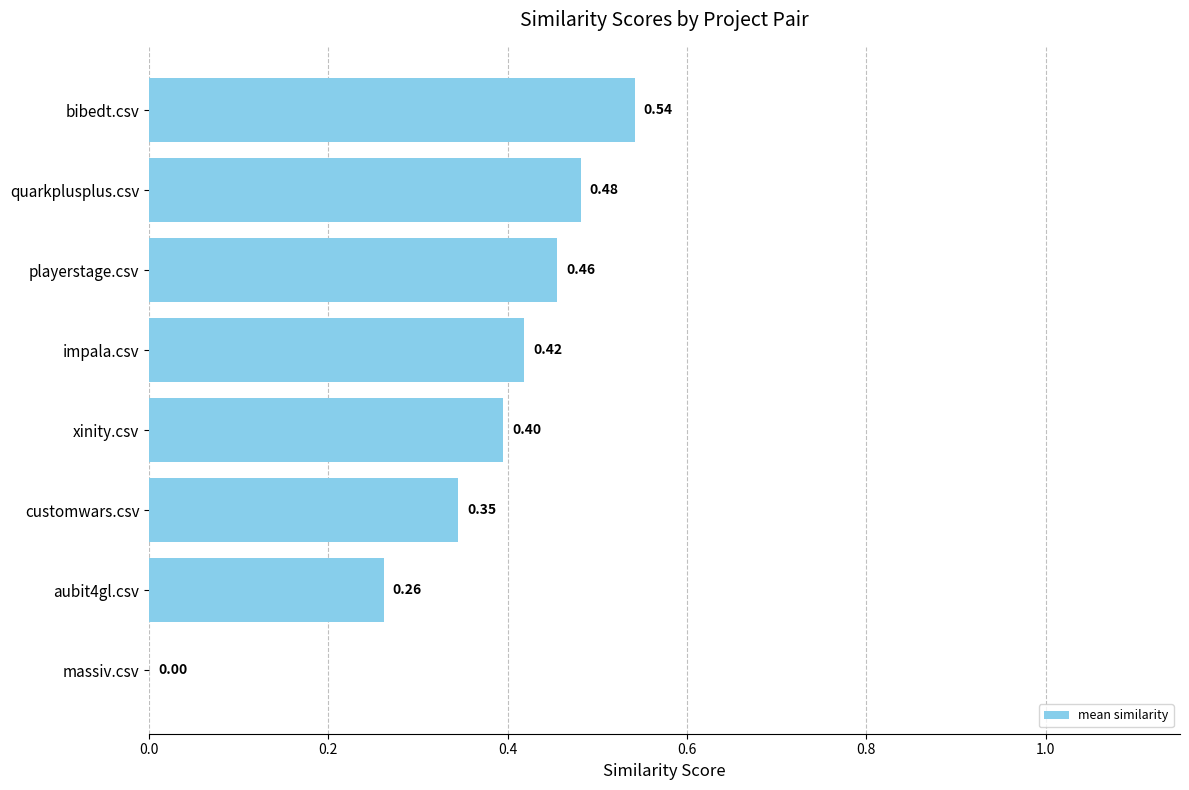

What is the change in value from massiv.csv to customwars.csv?

+0.3